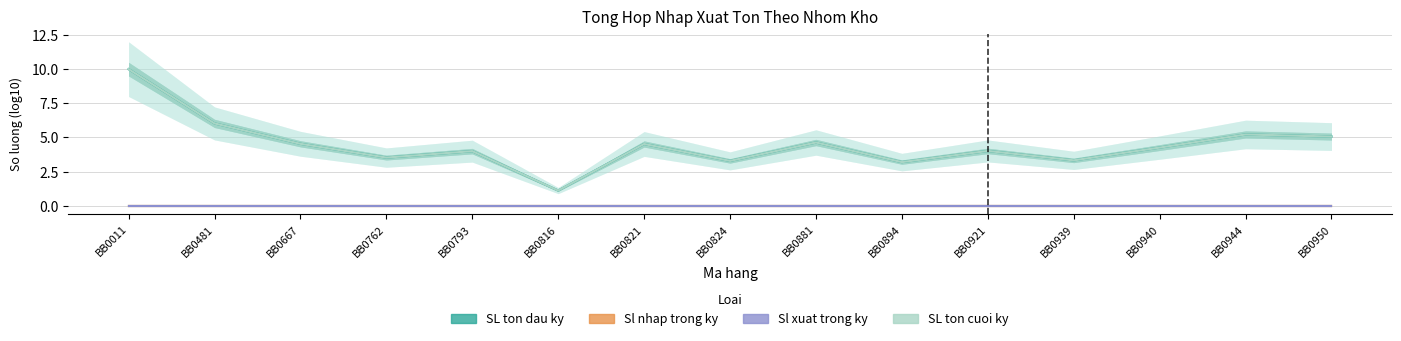

Rank the categories by Sl xuat trong ky value from highest to lowest.

BB0011, BB0481, BB0667, BB0762, BB0793, BB0816, BB0821, BB0824, BB0881, BB0894, BB0921, BB0939, BB0940, BB0944, BB0950